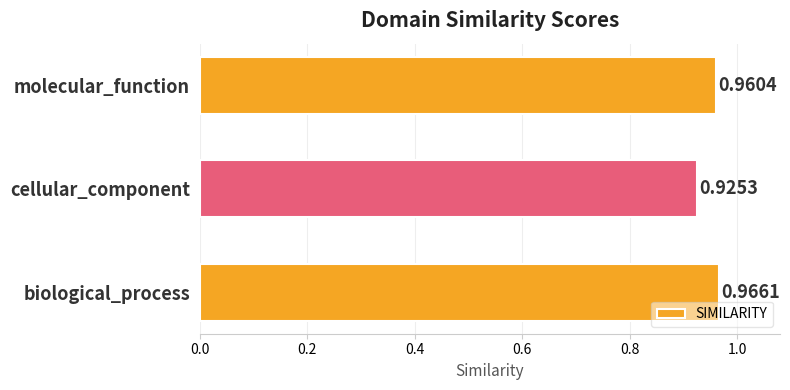

What is the sum of all values?

2.9